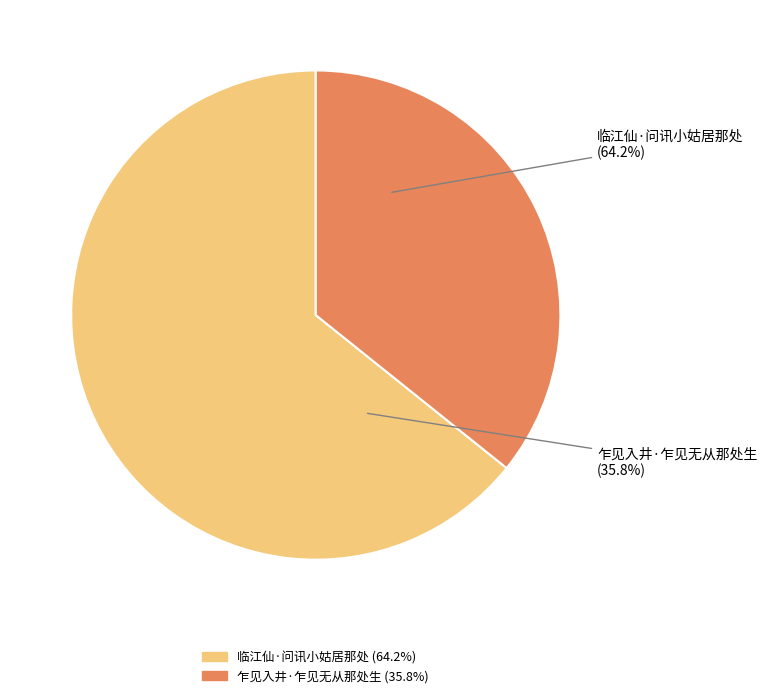

To the nearest percent, what is the combined percentage of 乍见入井·乍见无从那处生 and 临江仙·问讯小姑居那处?

100%